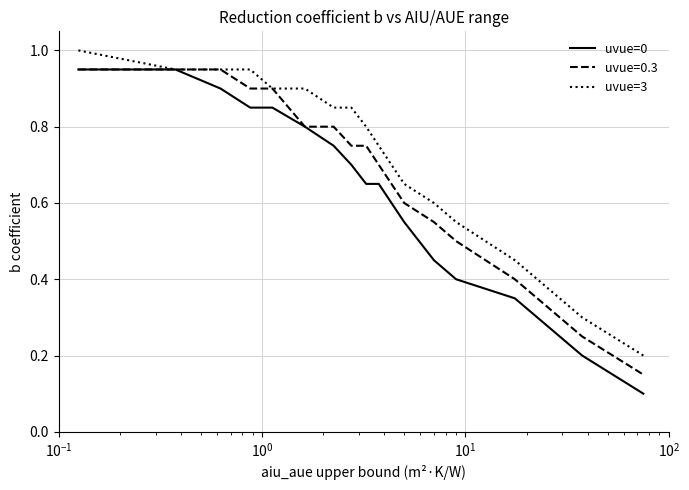

Which series has the largest total across all categories?

uvue=3